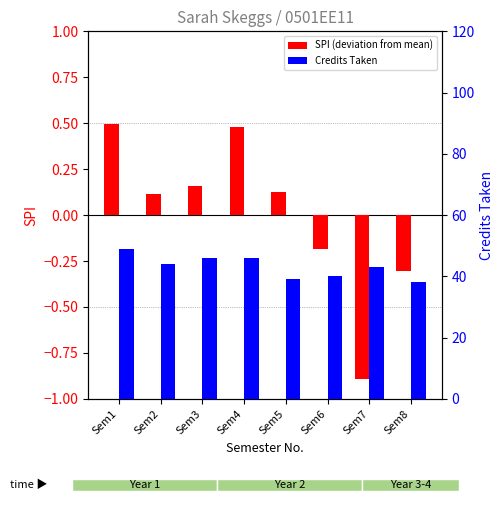

Reading right to left, list all the values displayed in this chart.

SPI (deviation from mean): Sem8=-0.3	Sem7=-0.9	Sem6=-0.2	Sem5=0.1	Sem4=0.5	Sem3=0.2	Sem2=0.1	Sem1=0.5
Credits Taken: Sem8=38.0	Sem7=43.0	Sem6=40.0	Sem5=39.0	Sem4=46.0	Sem3=46.0	Sem2=44.0	Sem1=49.0